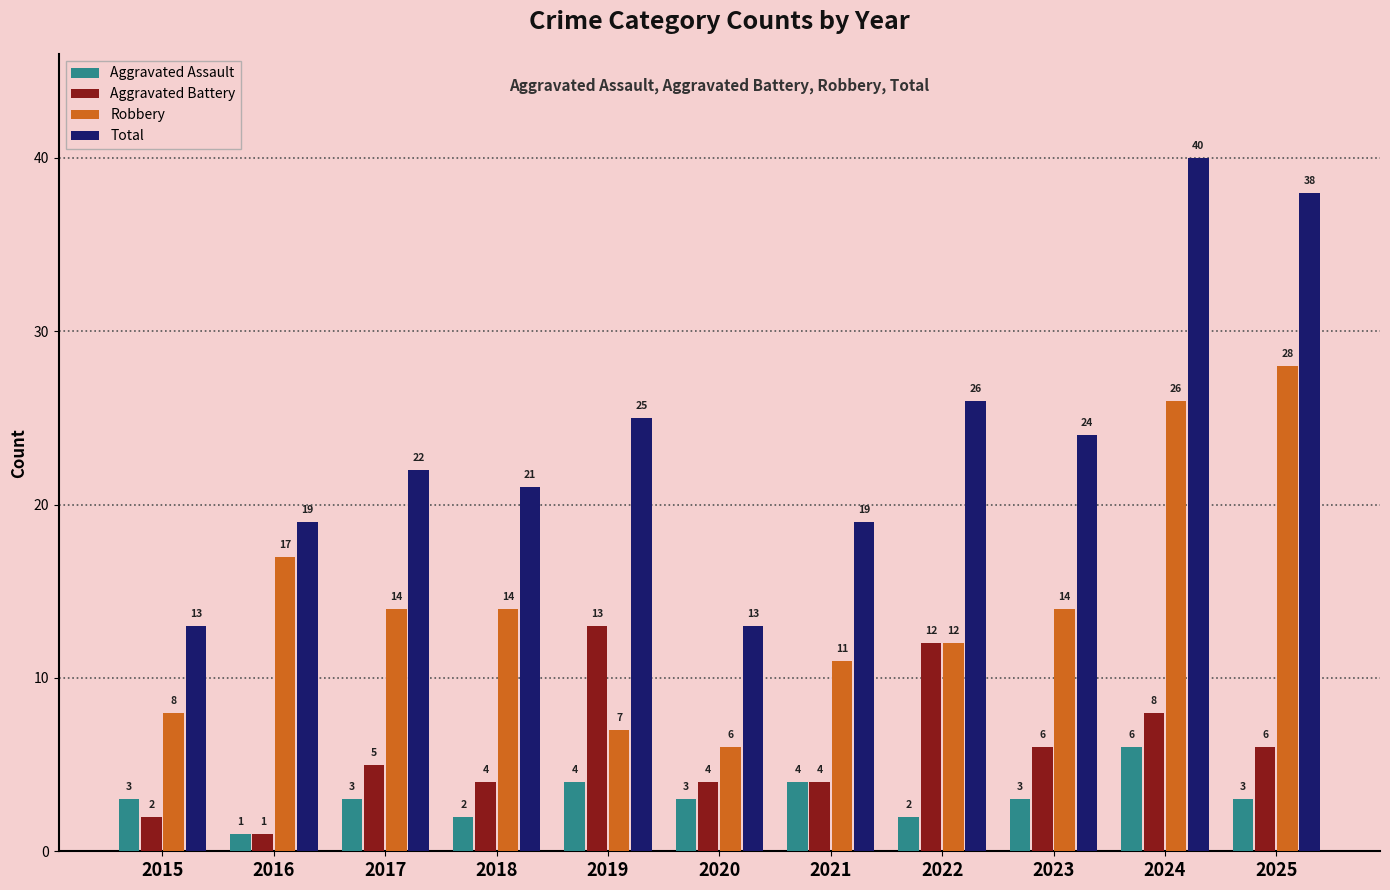

Reading right to left, what are all the values shown in this chart?

Aggravated Assault: 3	6	3	2	4	3	4	2	3	1	3
Aggravated Battery: 6	8	6	12	4	4	13	4	5	1	2
Robbery: 28	26	14	12	11	6	7	14	14	17	8
Total: 38	40	24	26	19	13	25	21	22	19	13